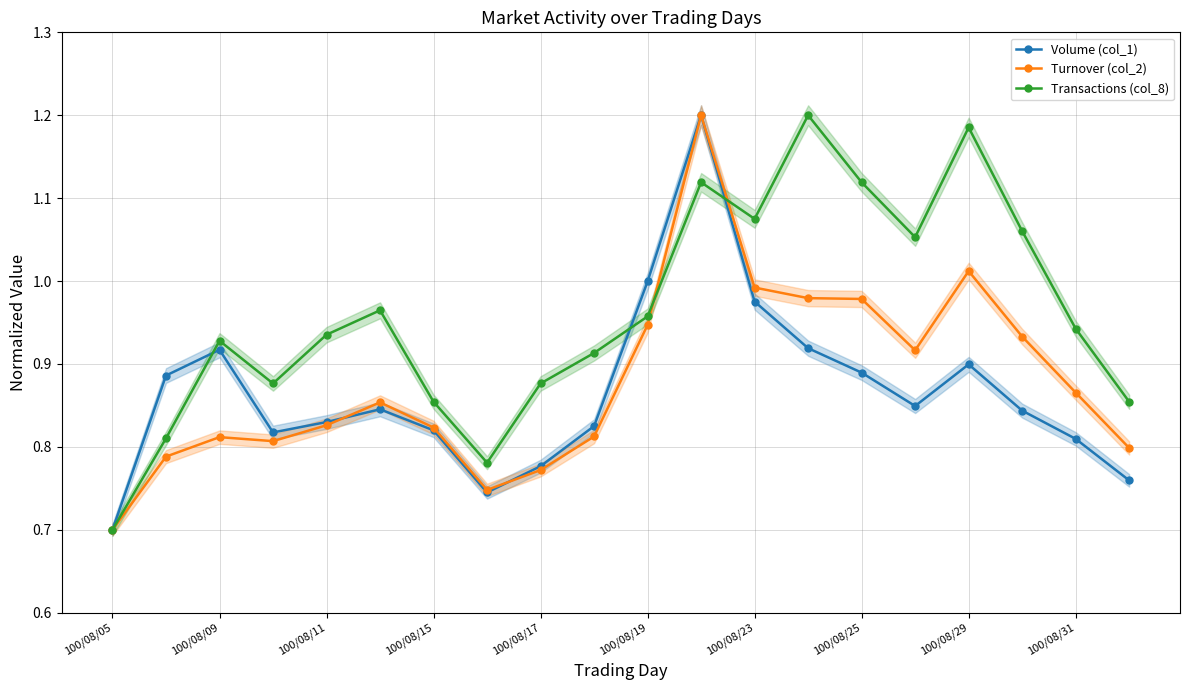

Where is the first local maximum for Transactions (col_8)?

100/08/09